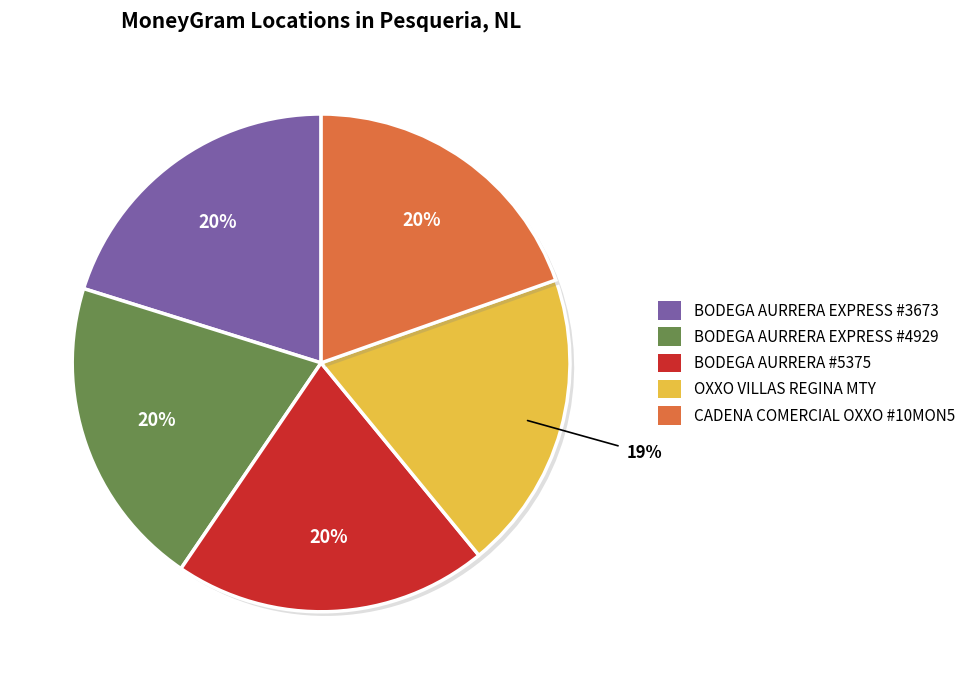

Count the number of slices in the pie.

5